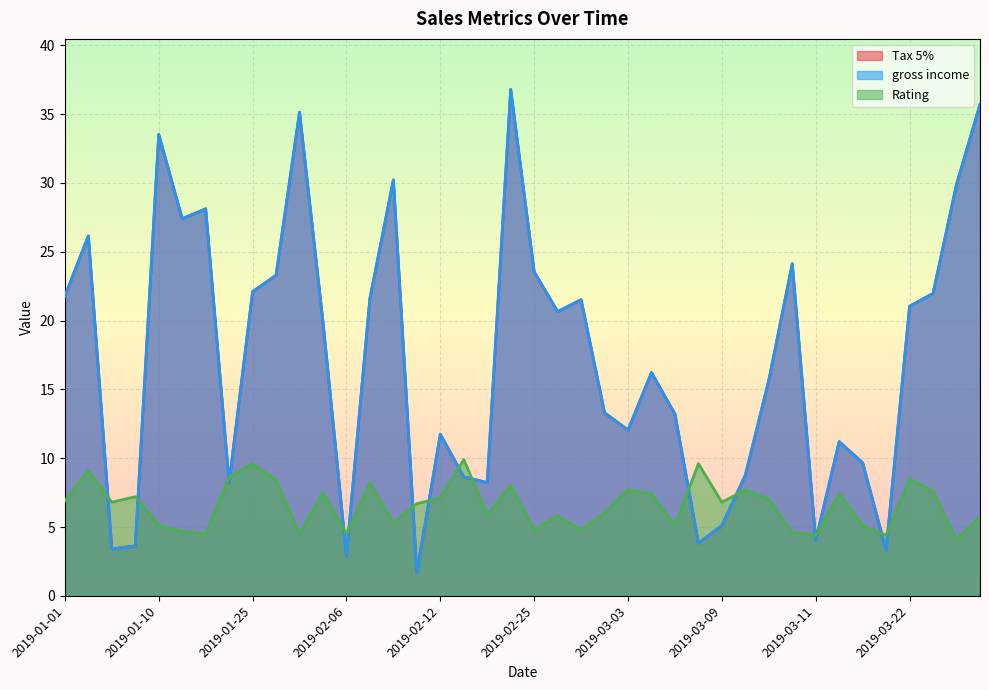

After their last crossing, which series has the higher values: Tax 5% or Rating?

Tax 5%